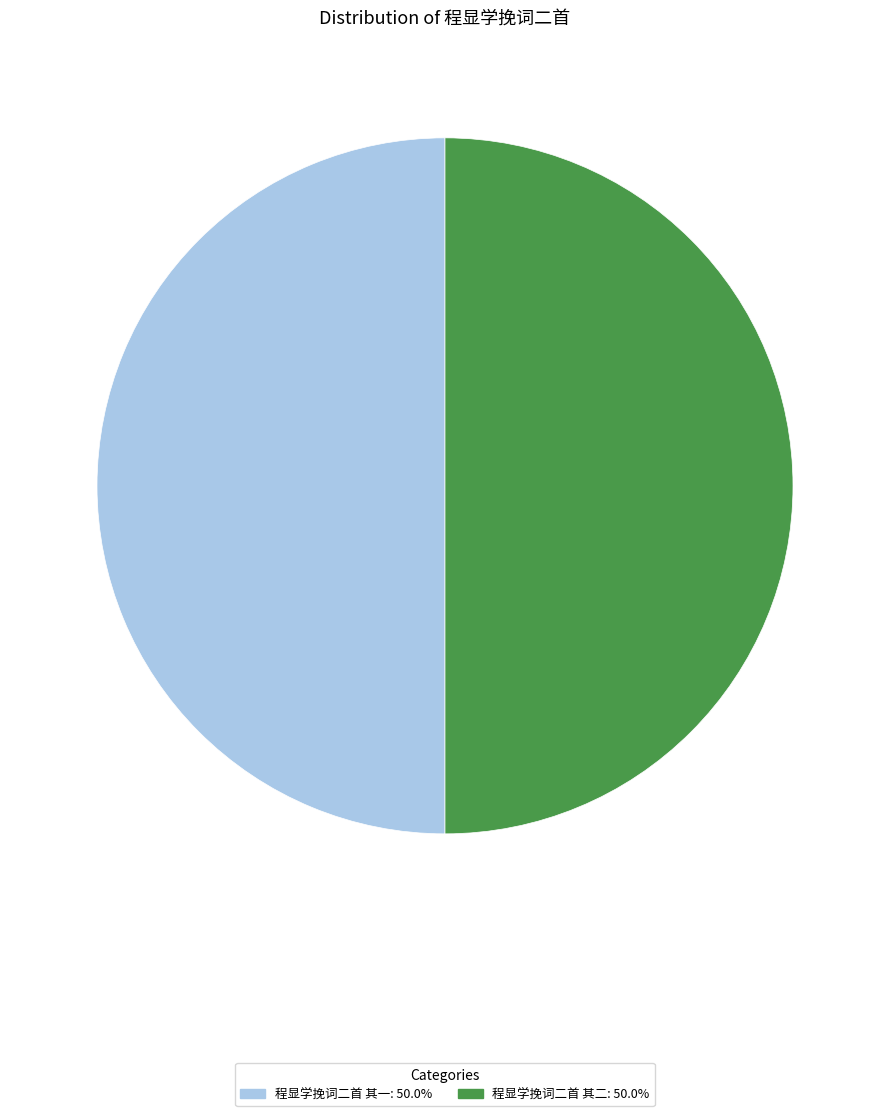

What is the ratio of the value at 程显学挽词二首 其二 to the value at 程显学挽词二首 其一?

1.0